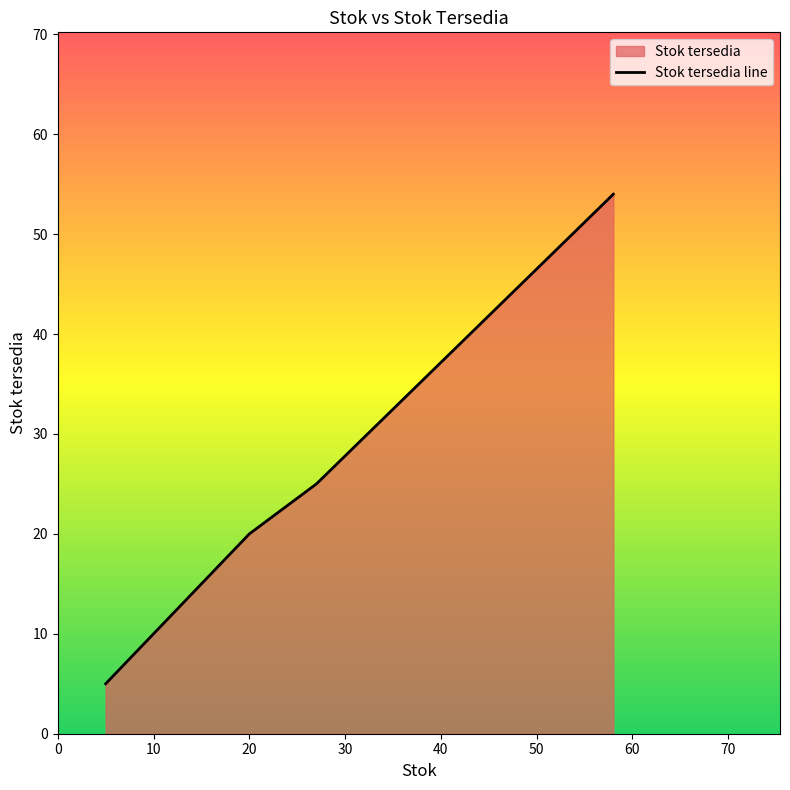

Count the values in the range 20 to 54.

3